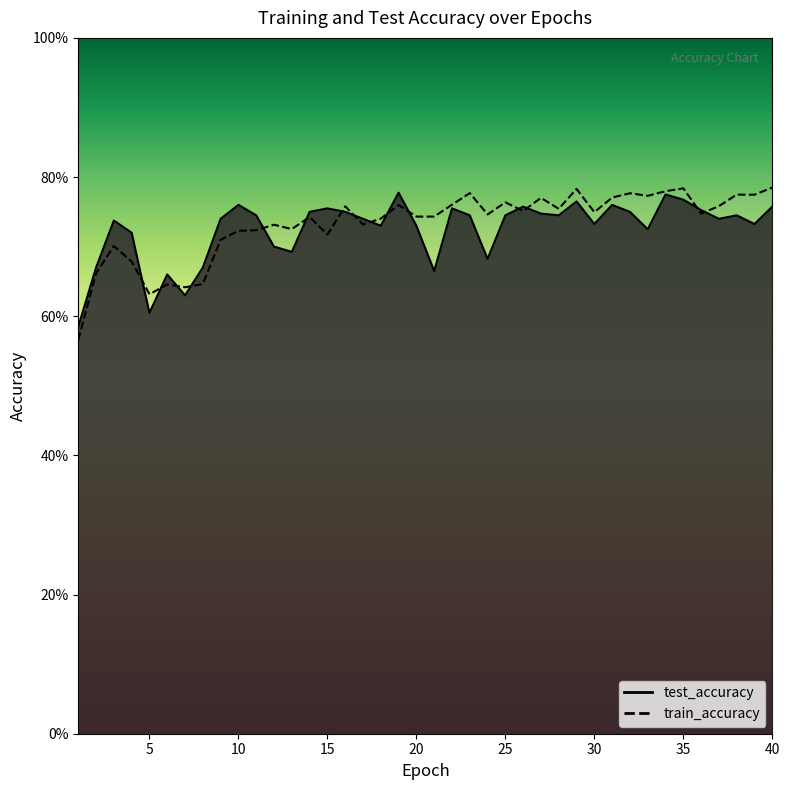

How many lines are shown in the chart?

2